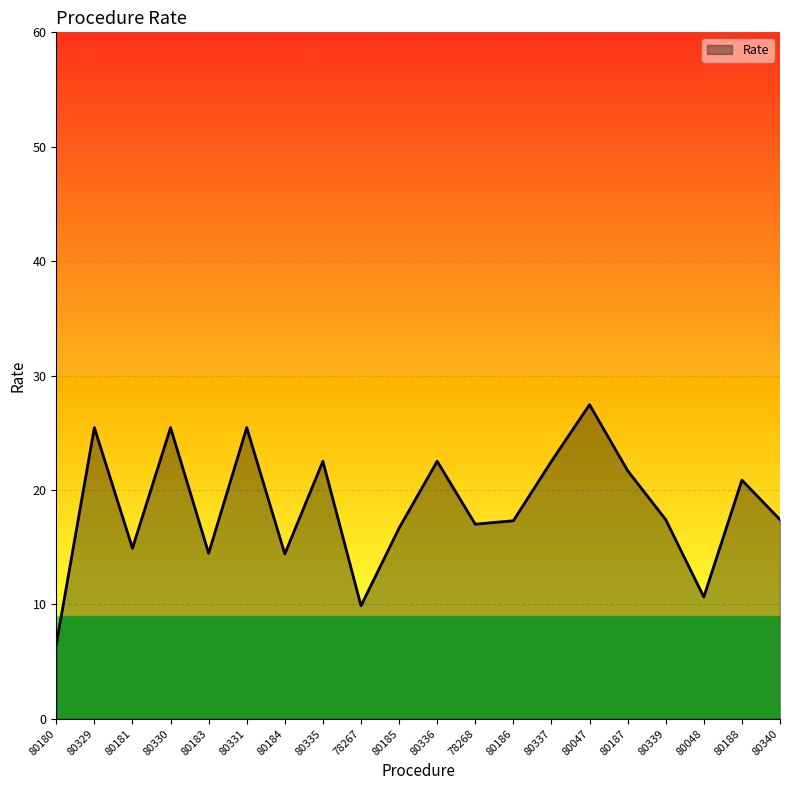

What is the difference between the maximum and minimum values?

21.0